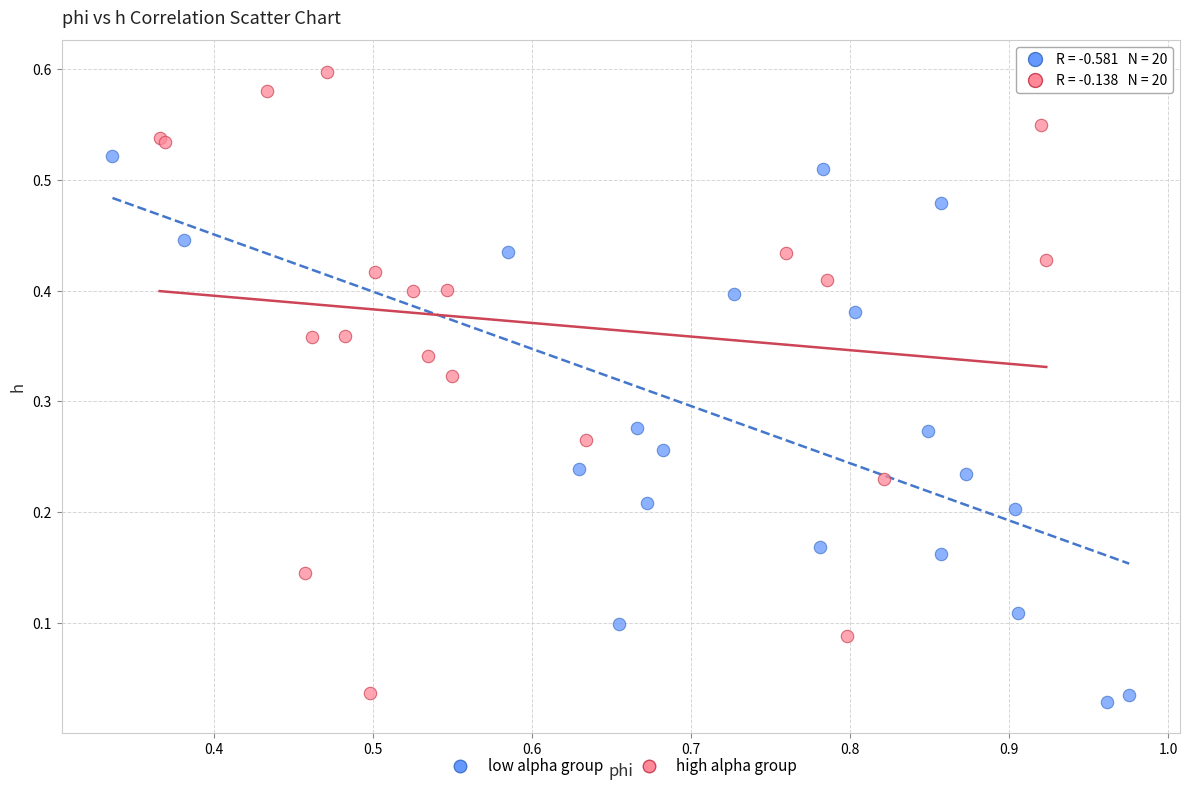

Which series reaches the maximum Y coordinate?

high alpha group